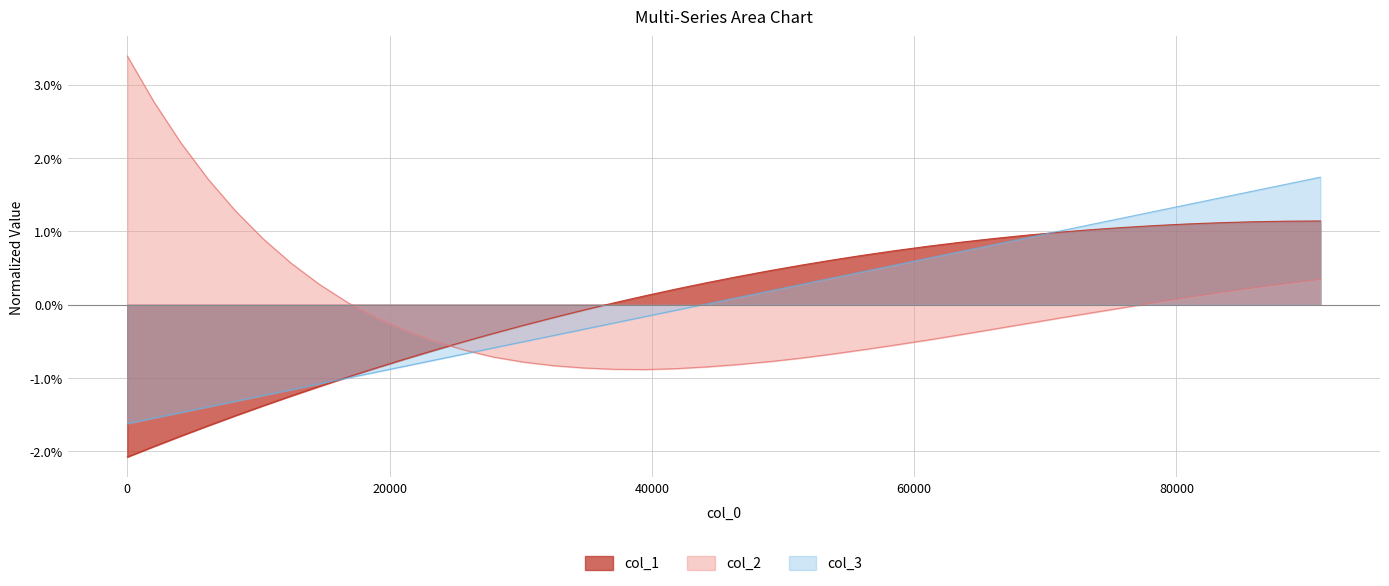

What is the lowest value of the col_1 series?

-2.1